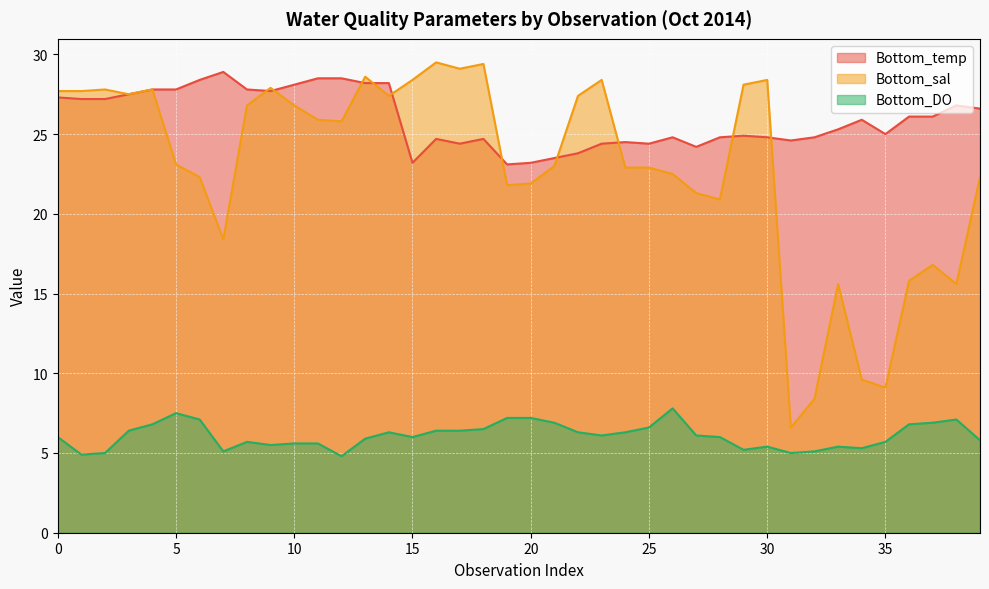

What is the maximum value for Bottom_temp?

28.9